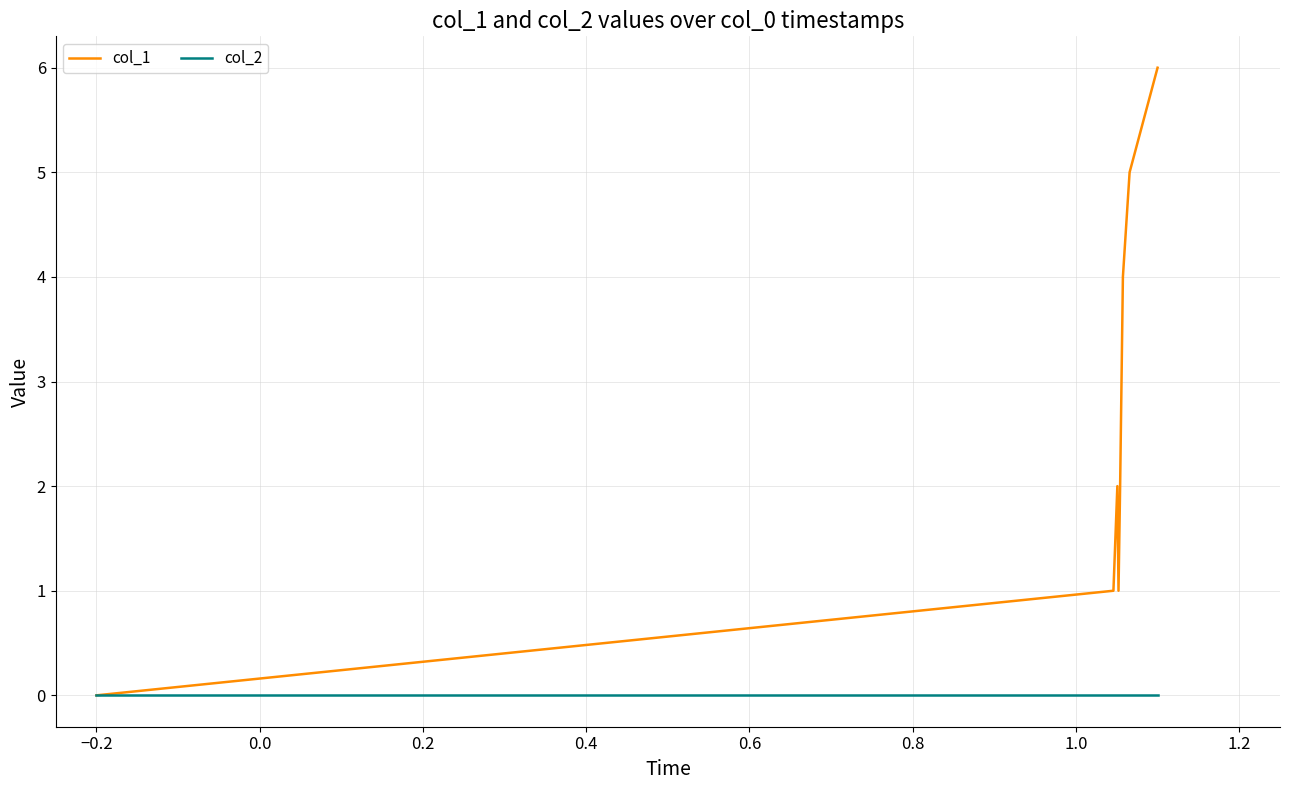

In col_1, how many points are higher than both neighbors (excluding endpoints)?

1